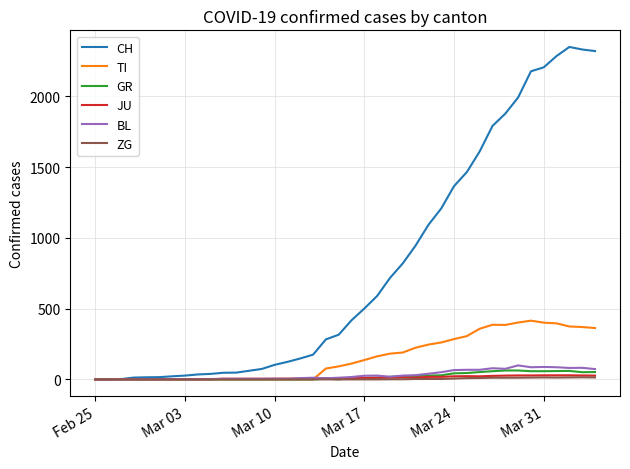

What is the greatest value displayed?

2349